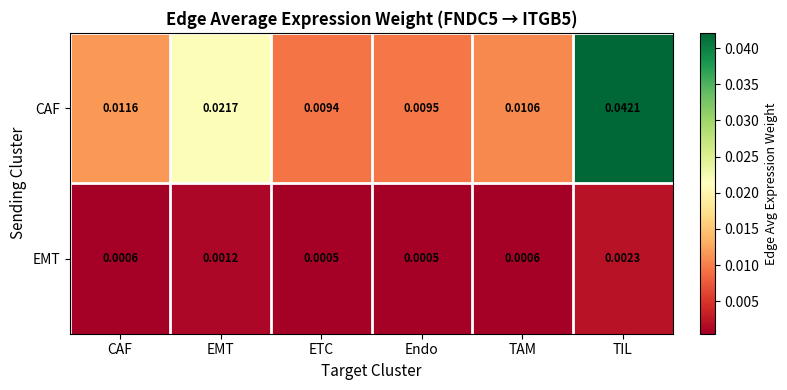

Count the number of data series in this chart.

2